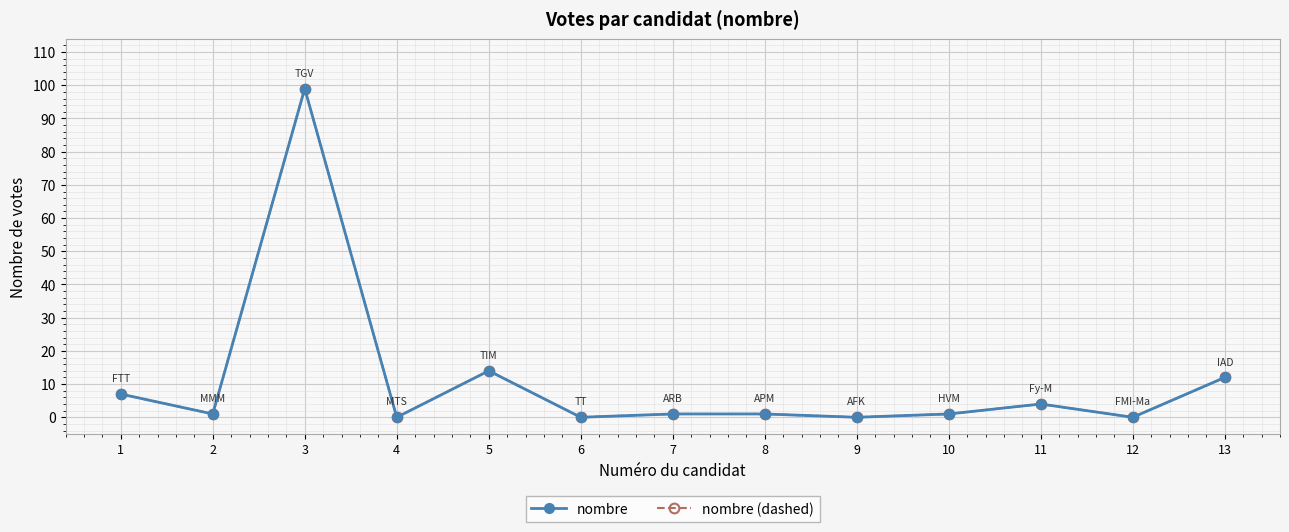

What is the greatest value displayed?

99